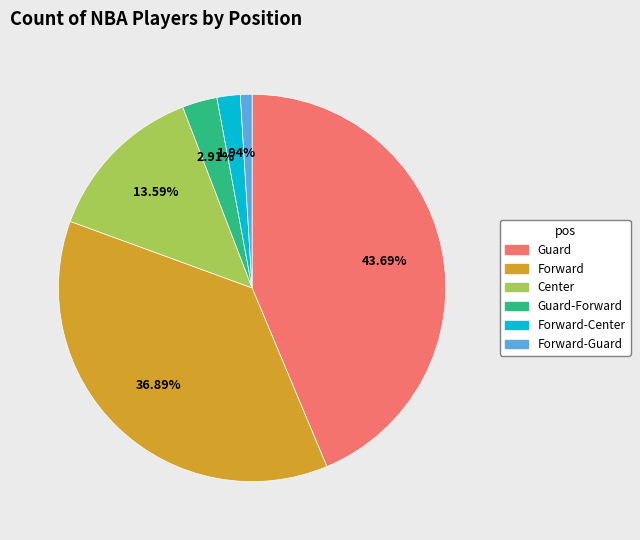

To the nearest percent, what is the difference between the largest and smallest slice percentages?

43%